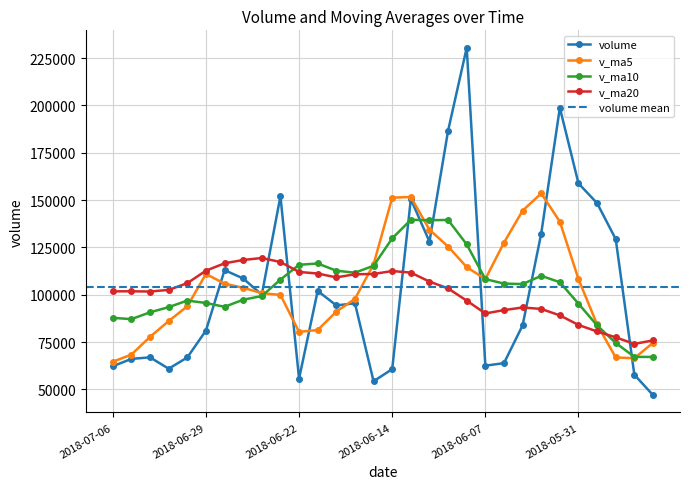

True or false: v_ma5 and v_ma10 cross at least once.

True